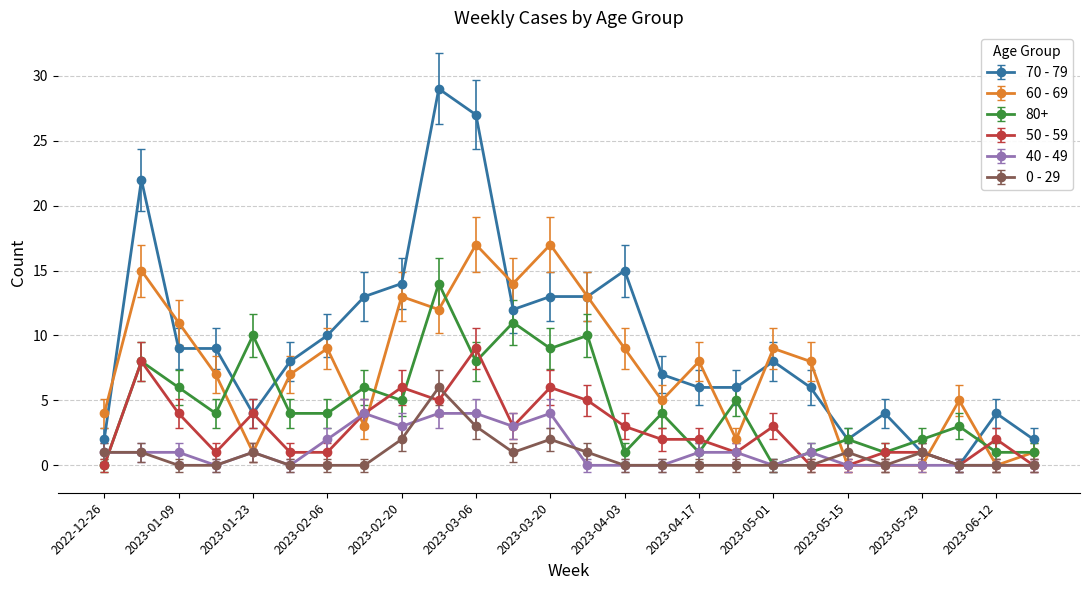

What are all the series names shown in the legend?

70 - 79, 60 - 69, 80+, 50 - 59, 40 - 49, 0 - 29